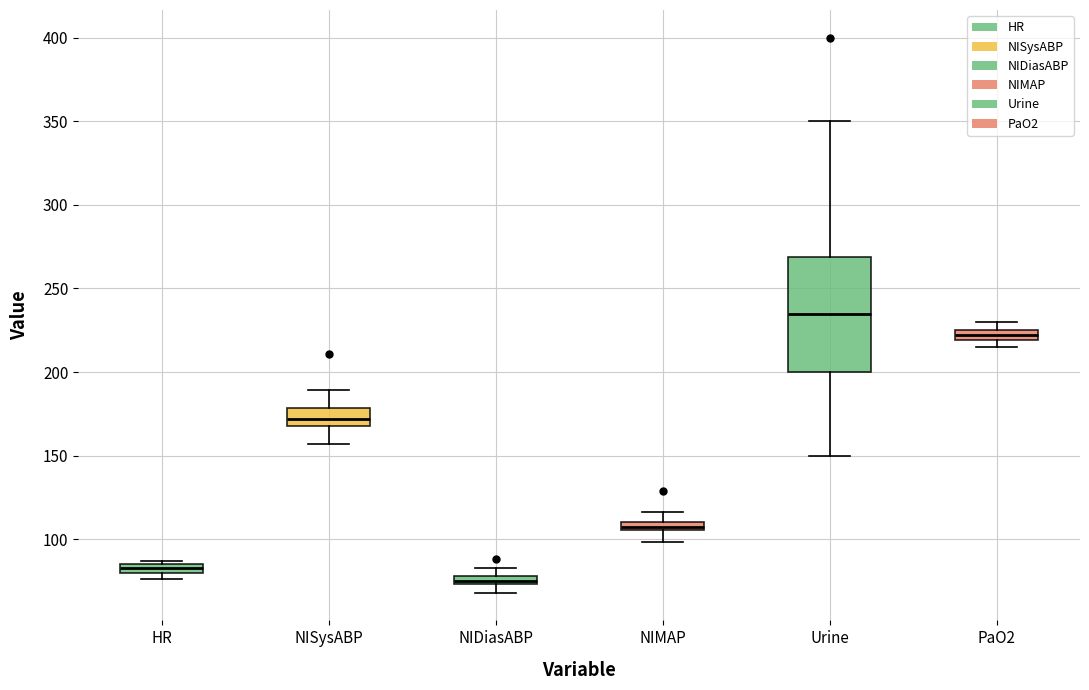

Which box has the highest median line?

Urine